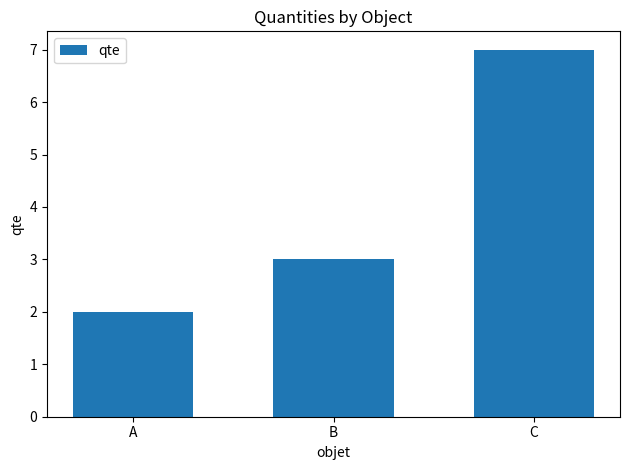

What is the average value?

4